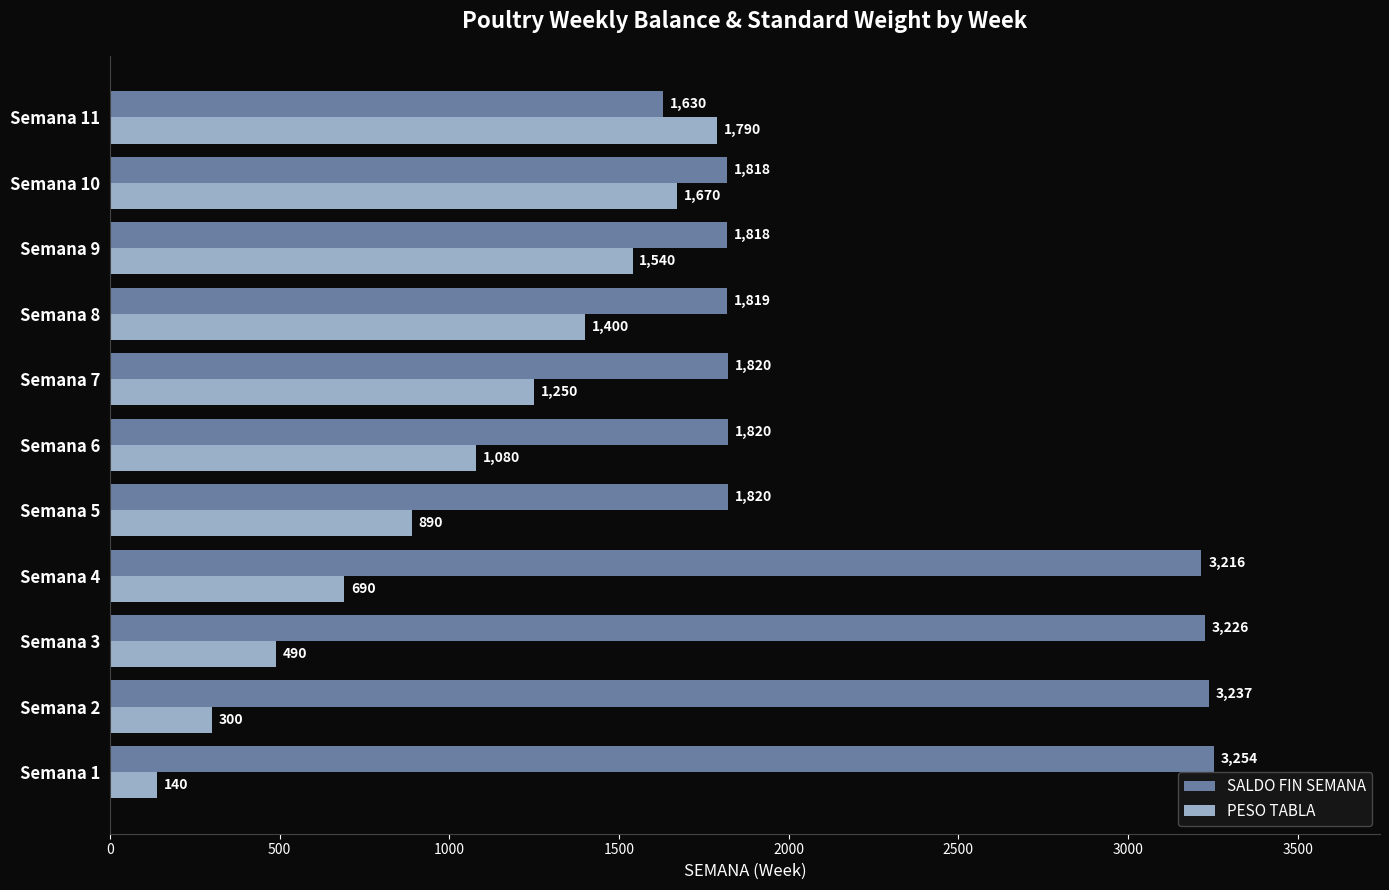

Is it true that SALDO FIN SEMANA equals 1818 at Semana 9?

True